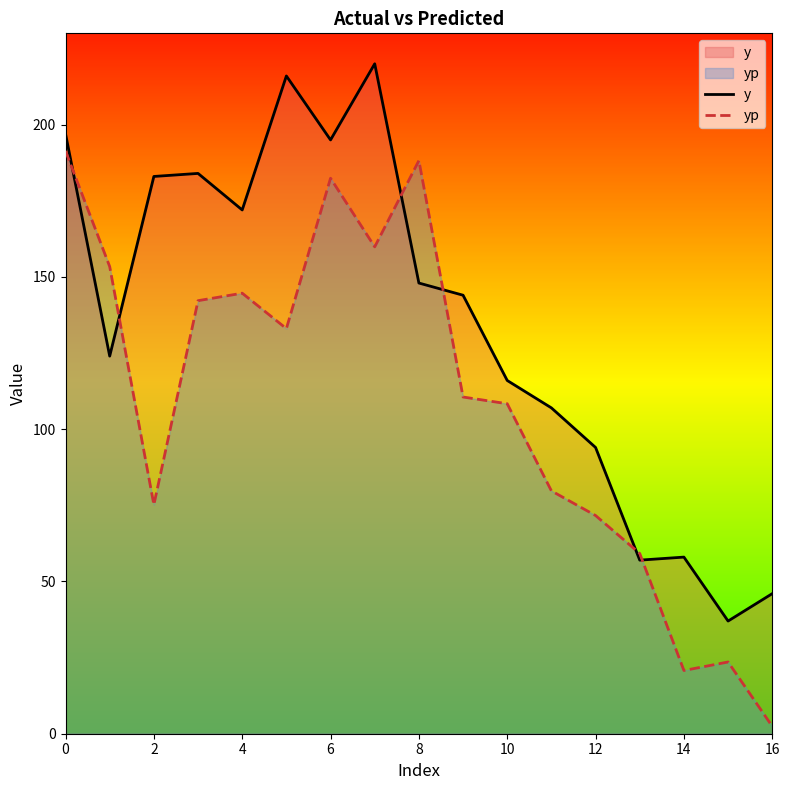

True or false: yp and y cross at least once.

True